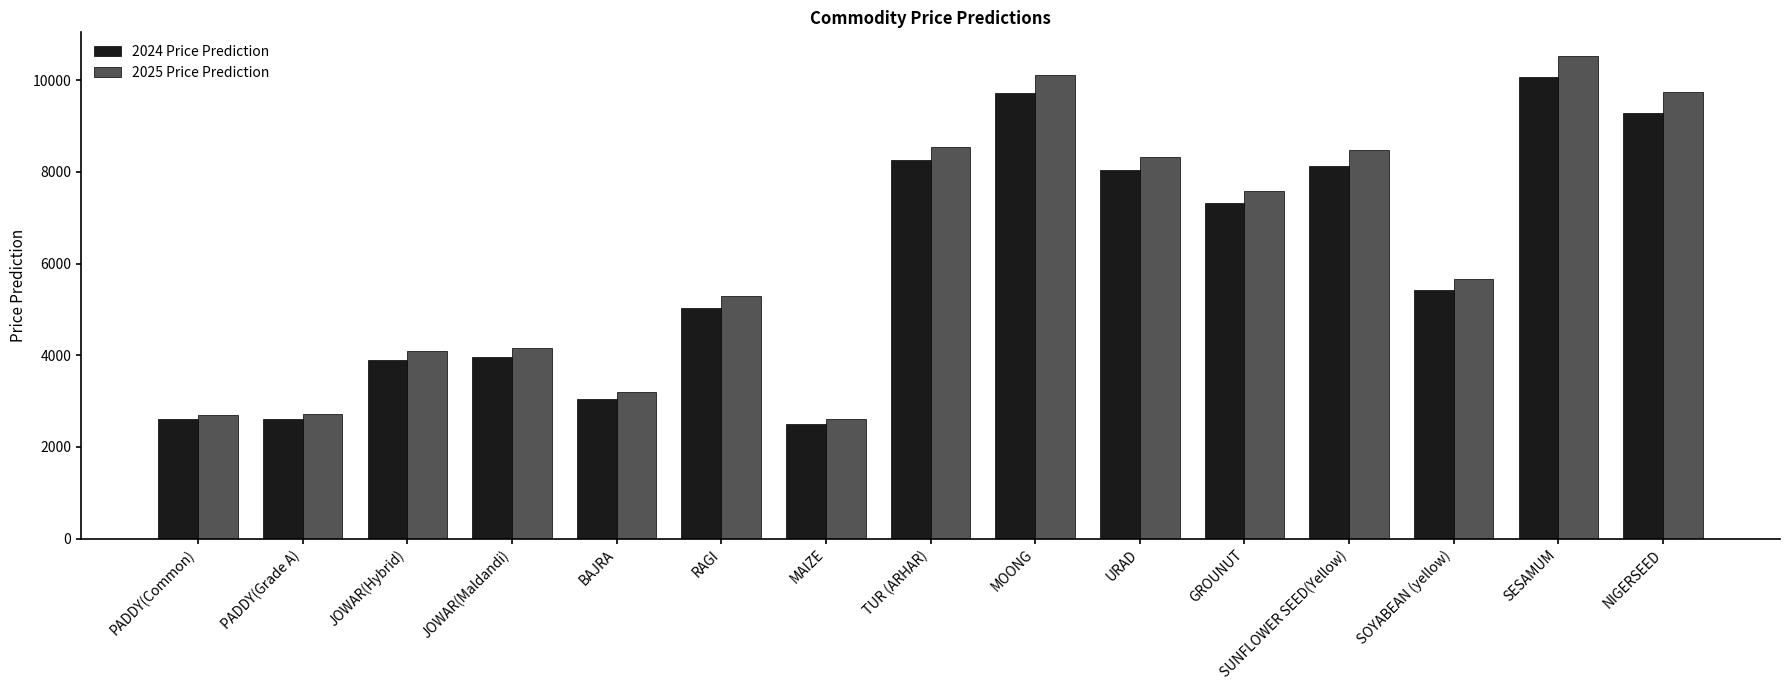

What is the total value across all series at BAJRA?

6250.9